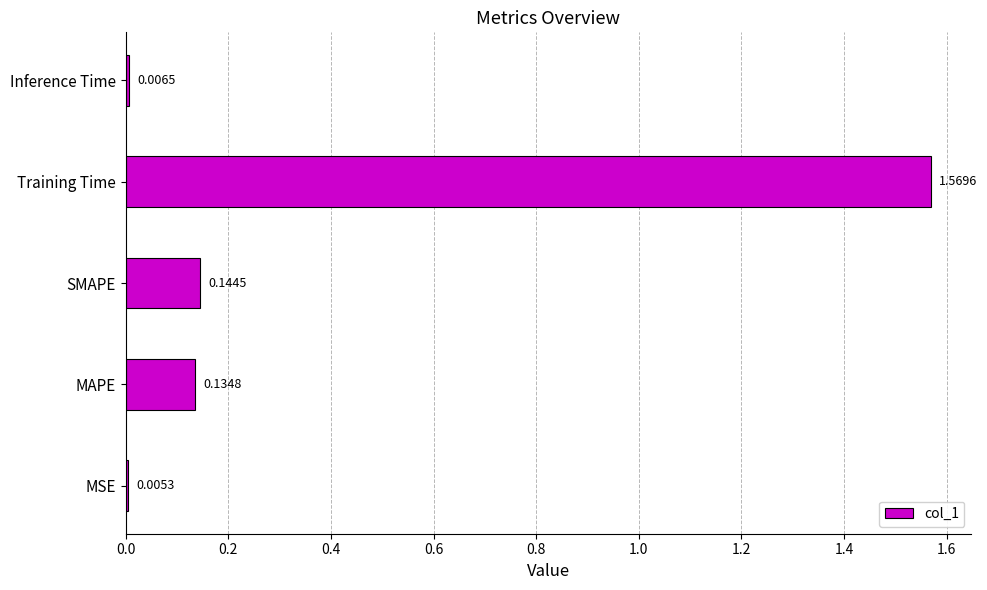

What is the sum of all values?

1.9